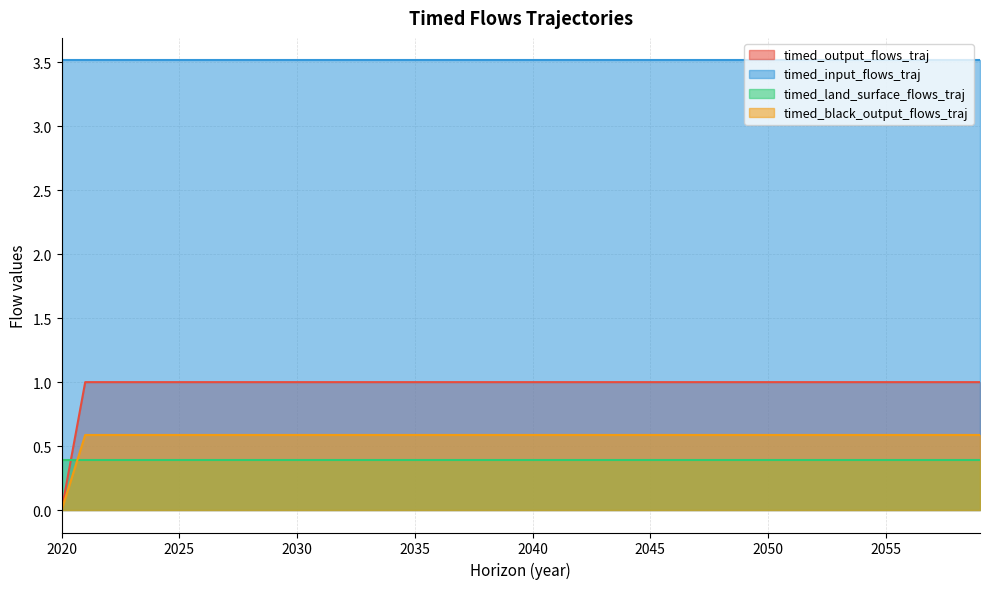

Which series has the largest range (max minus min)?

timed_output_flows_traj